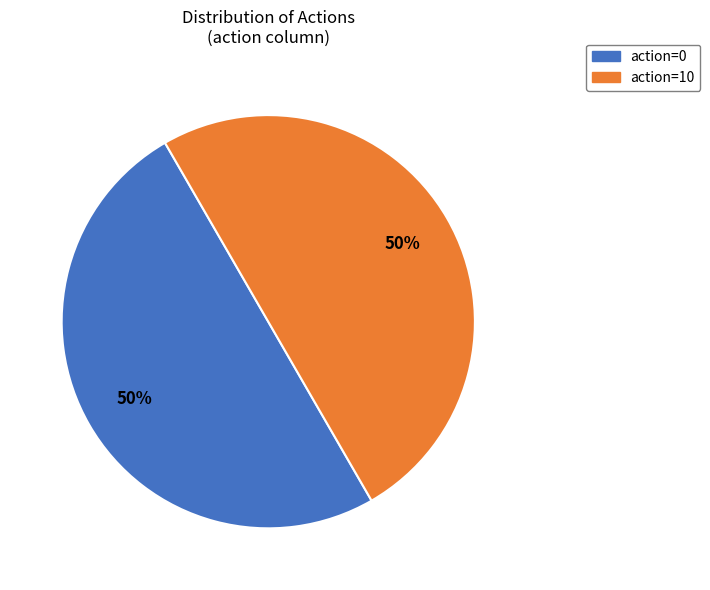

The action=0 slice represents 9% of the pie. True or false?

False